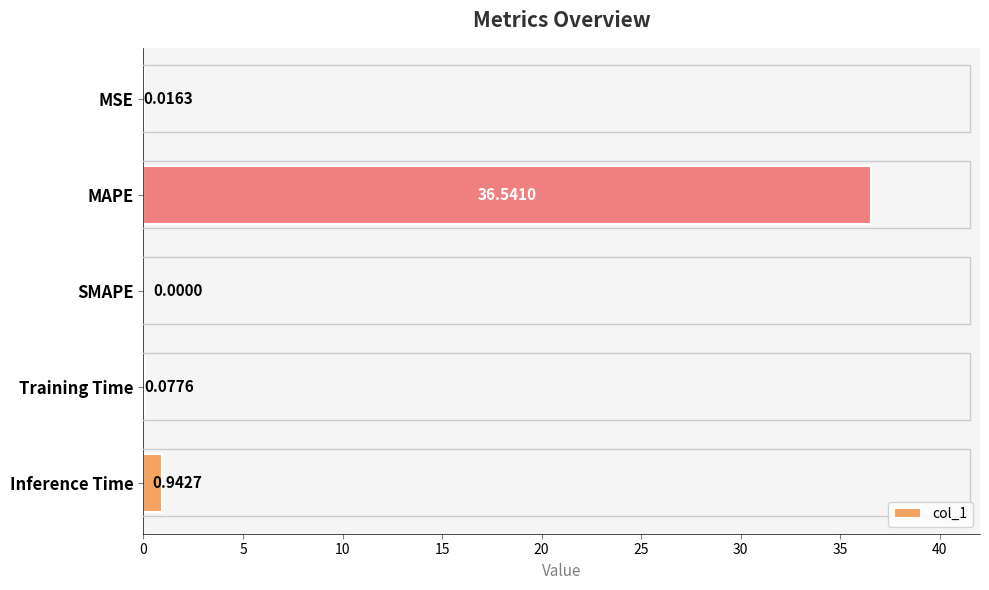

Are the bars grouped side by side (vs. stacked)?

No